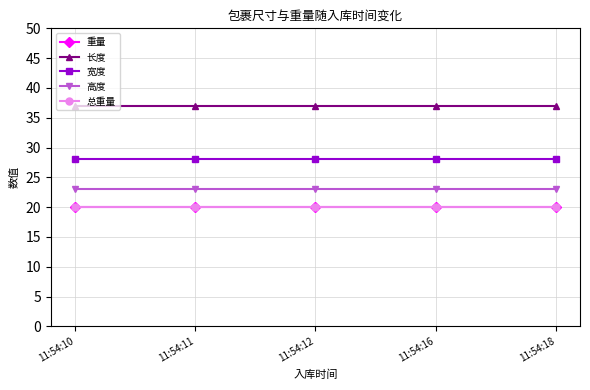

How many lines are shown in the chart?

5